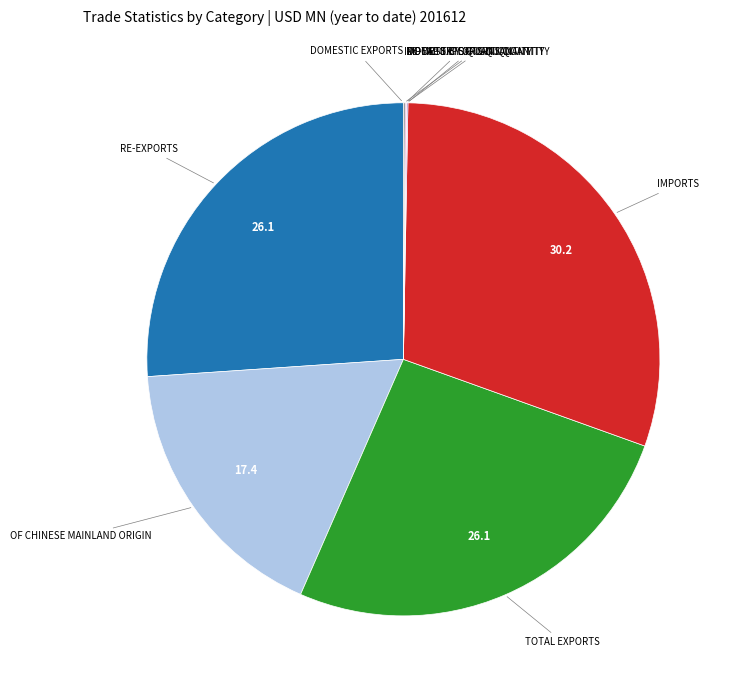

Is there a majority slice in this chart?

No